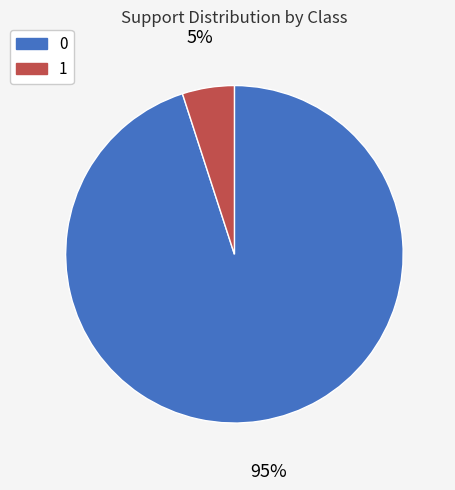

Rank the categories by value from lowest to highest.

1, 0